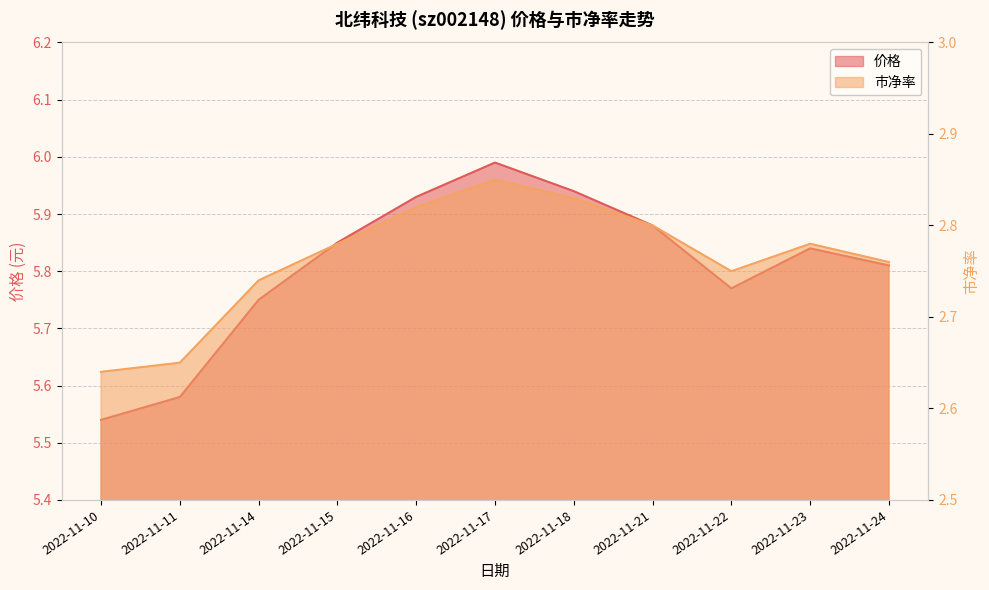

Rank the series at 2022-11-18 from lowest to highest value.

市净率, 价格